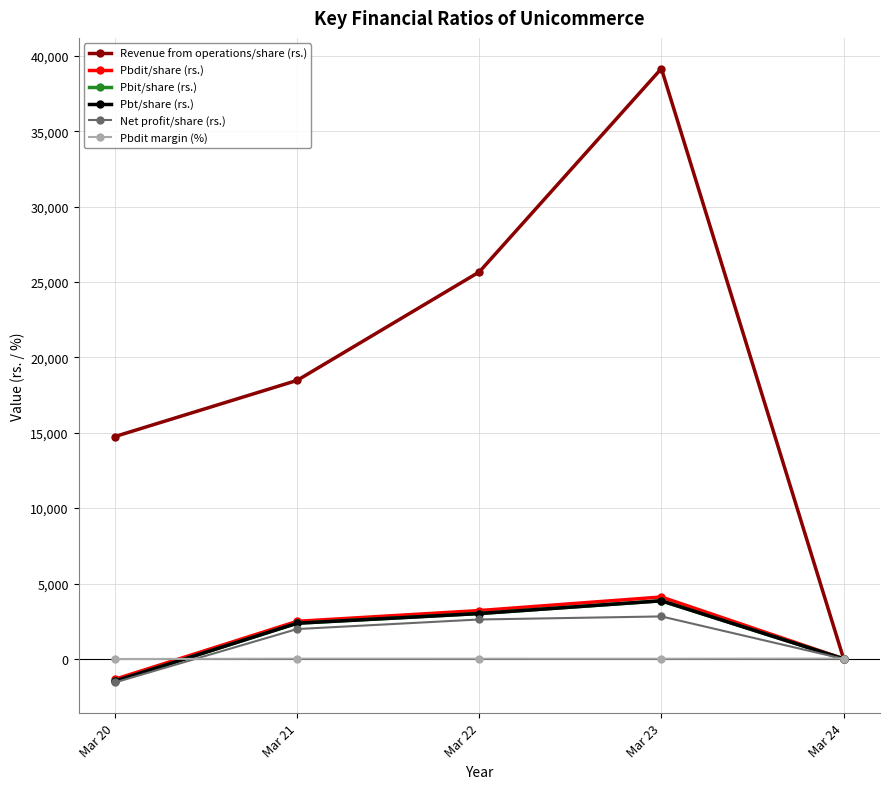

How many data points in Pbdit/share (rs.) are less than 2490?

2